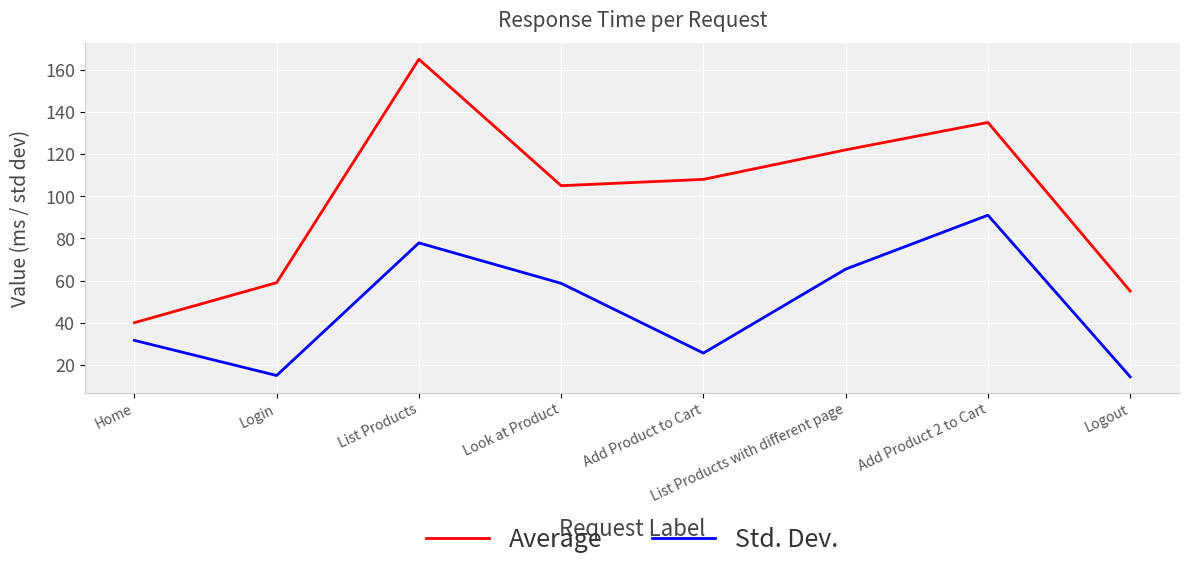

The value of Average at Add Product 2 to Cart is 135.0. True or false?

True